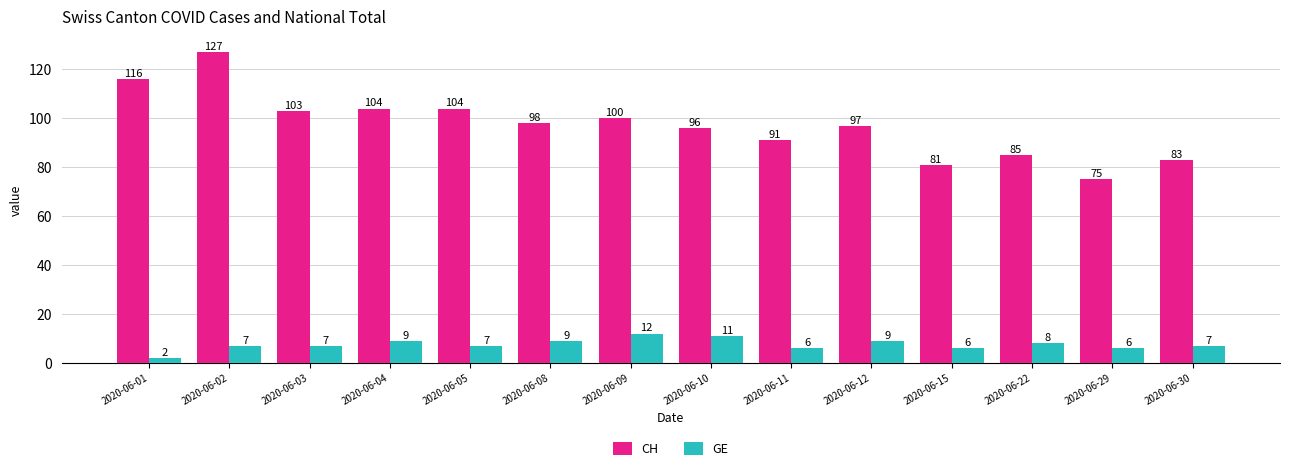

Which series has the largest total across all categories?

CH